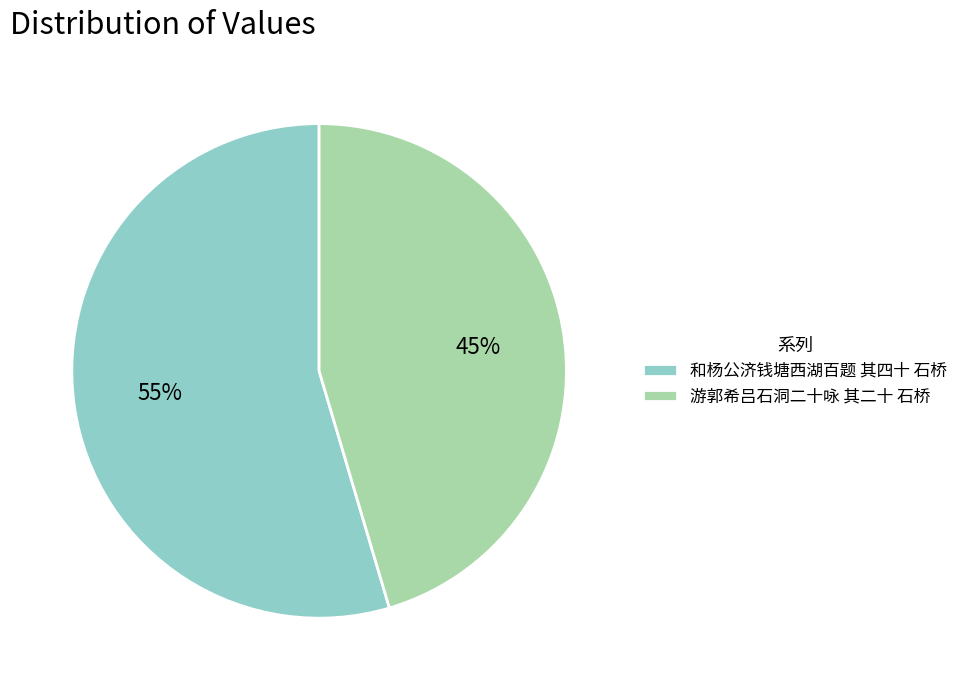

Between 和杨公济钱塘西湖百题 其四十 石桥 and 游郭希吕石洞二十咏 其二十 石桥, which is larger?

和杨公济钱塘西湖百题 其四十 石桥